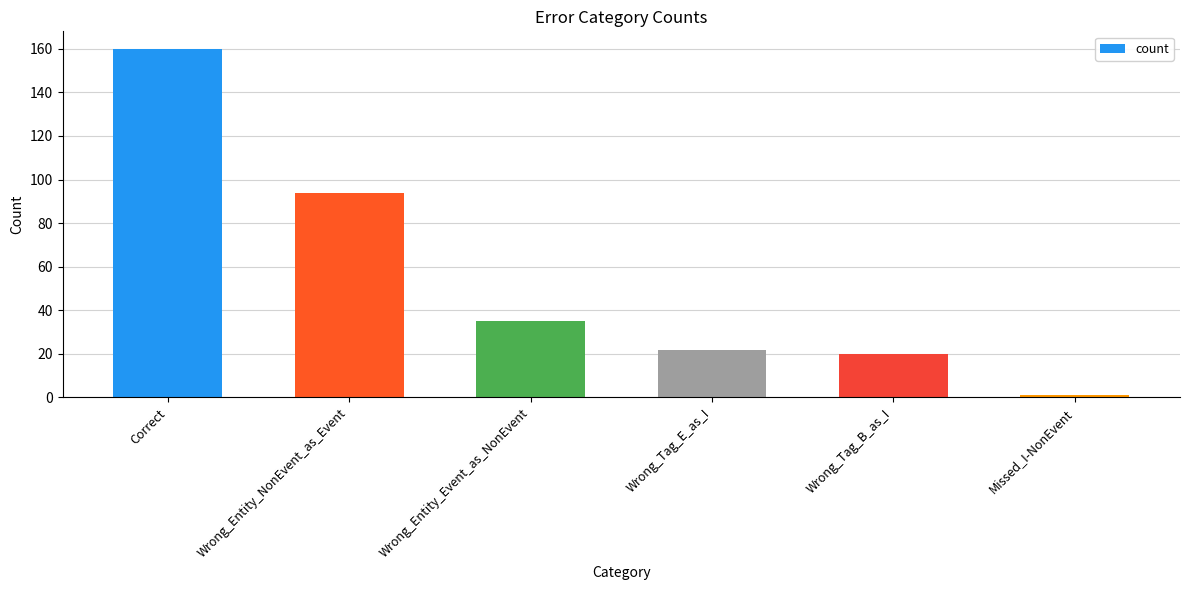

Reading left to right, transcribe all the data shown in this chart.

Correct=160	Wrong_Entity_NonEvent_as_Event=94	Wrong_Entity_Event_as_NonEvent=35	Wrong_Tag_E_as_I=22	Wrong_Tag_B_as_I=20	Missed_I-NonEvent=1